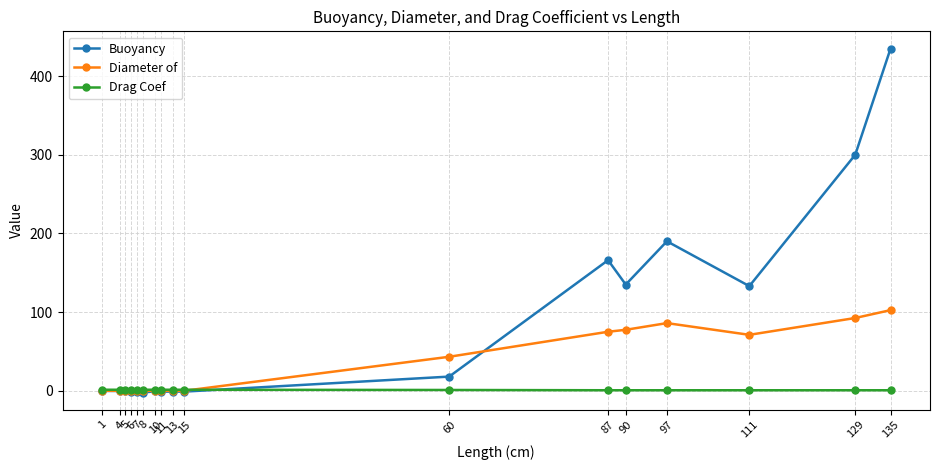

What is the total value across all series at 11?

0.2